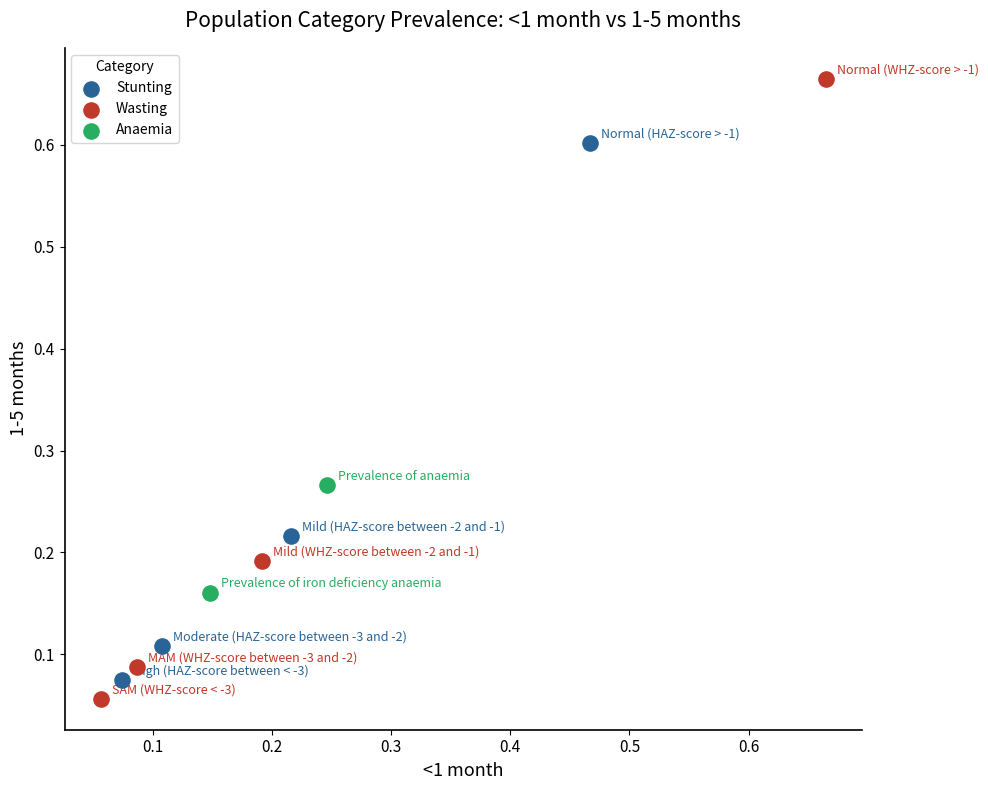

Which series contains the highest Y value?

Wasting